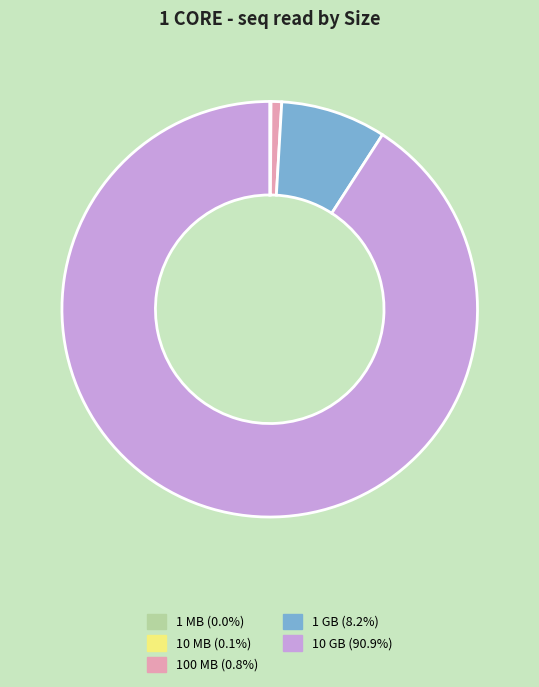

Do 10 GB and 100 MB together represent more than half of the pie?

Yes